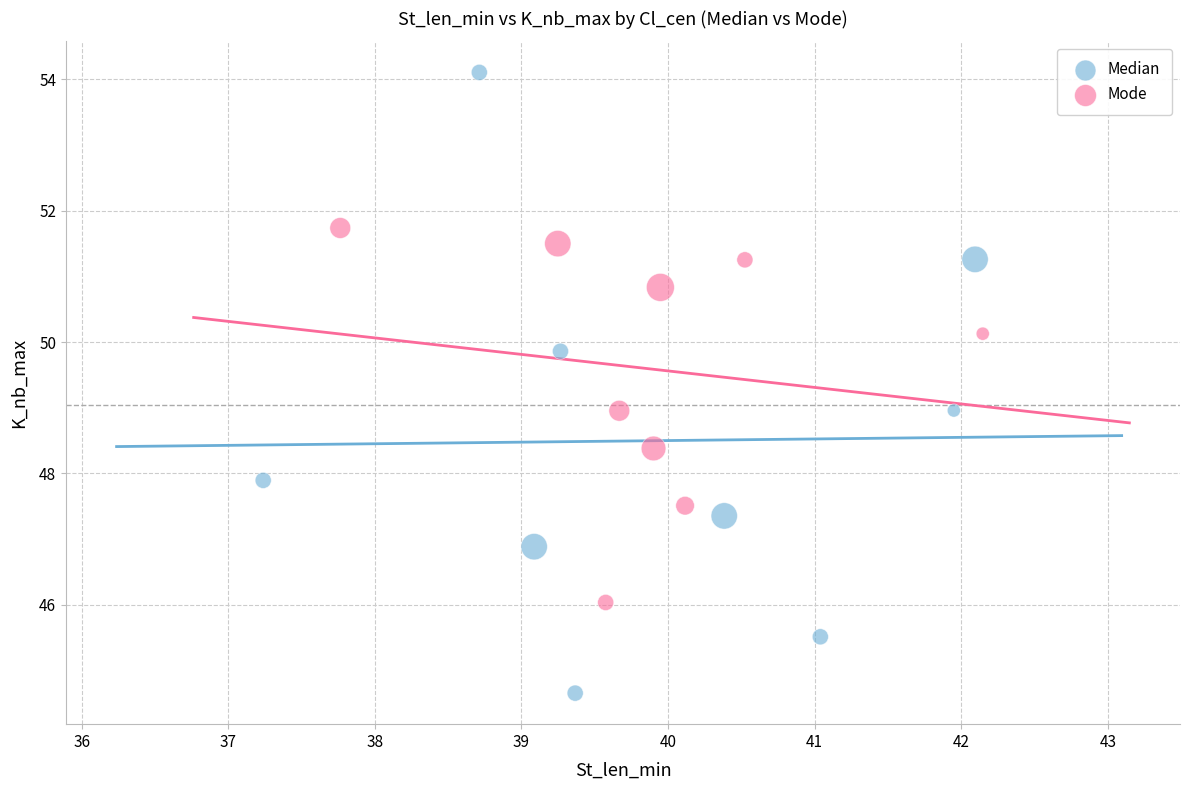

Which series reaches the maximum Y coordinate?

Median